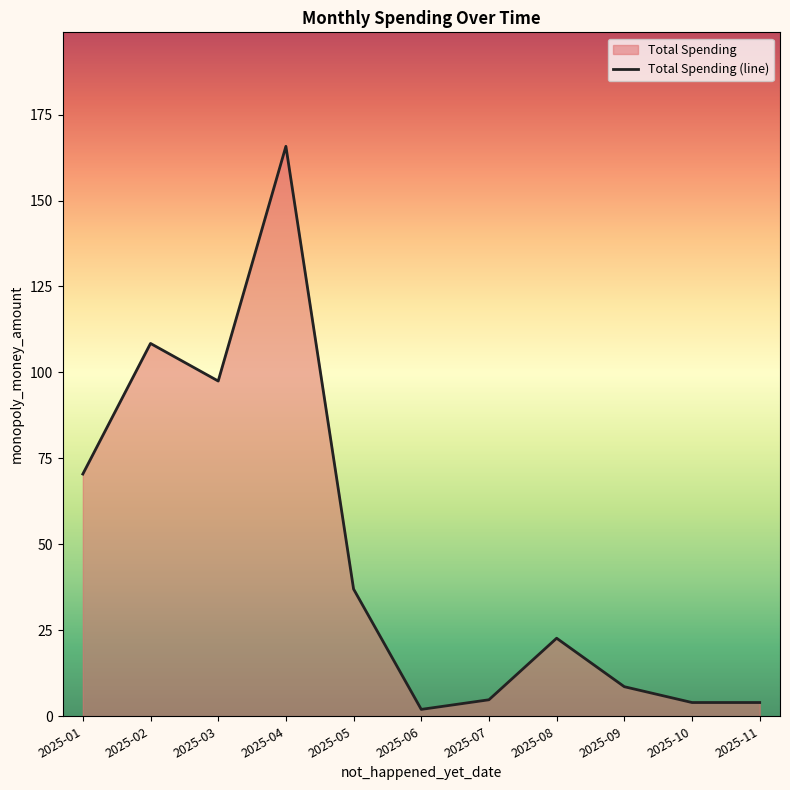

The value at 2025-05 is 49.8. True or false?

False